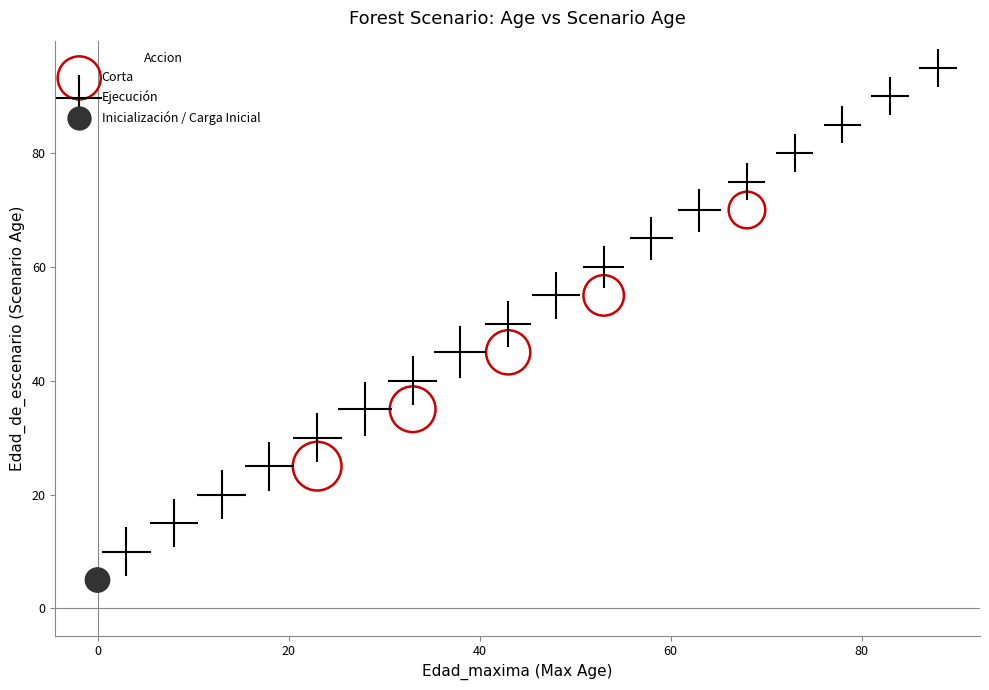

What are all the series names shown in the legend?

Corta, Ejecución, Inicialización / Carga Inicial